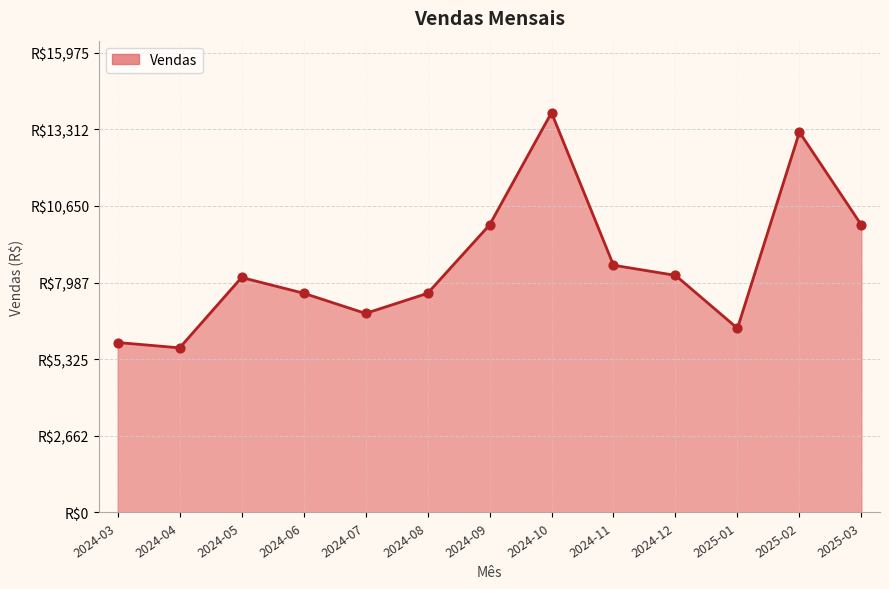

What is the ratio of the value at 2025-02 to the value at 2024-05?

1.6